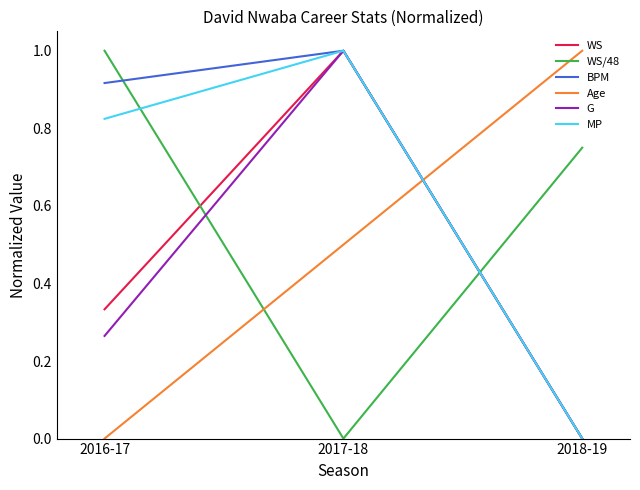

Does the chart have visible grid lines?

No